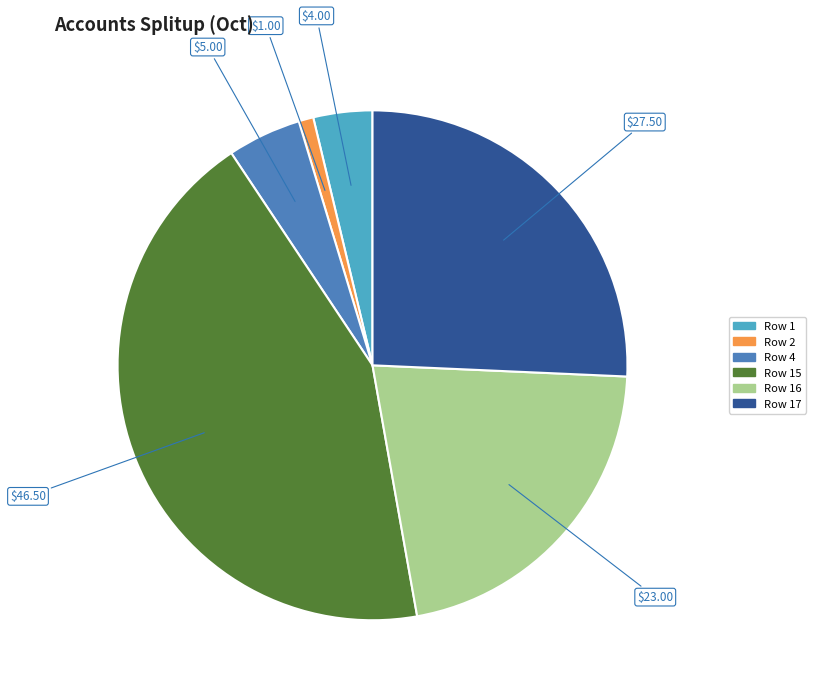

Count the number of slices in the pie.

6